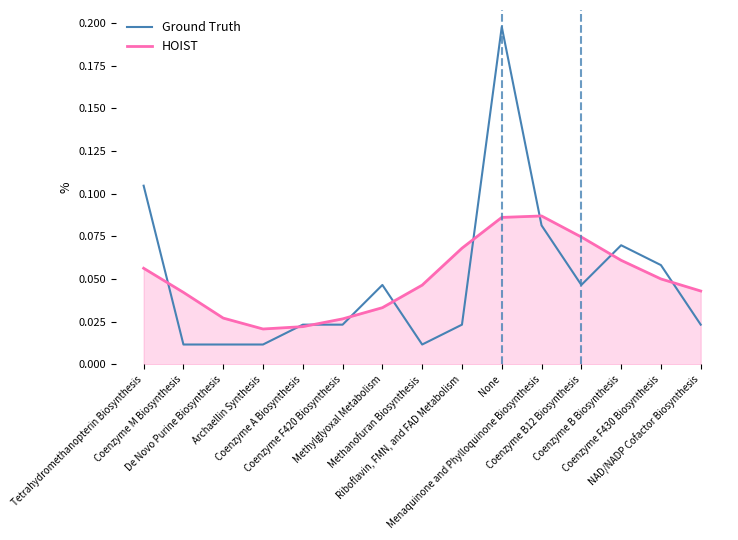

Which series has the largest range (max minus min)?

Ground Truth